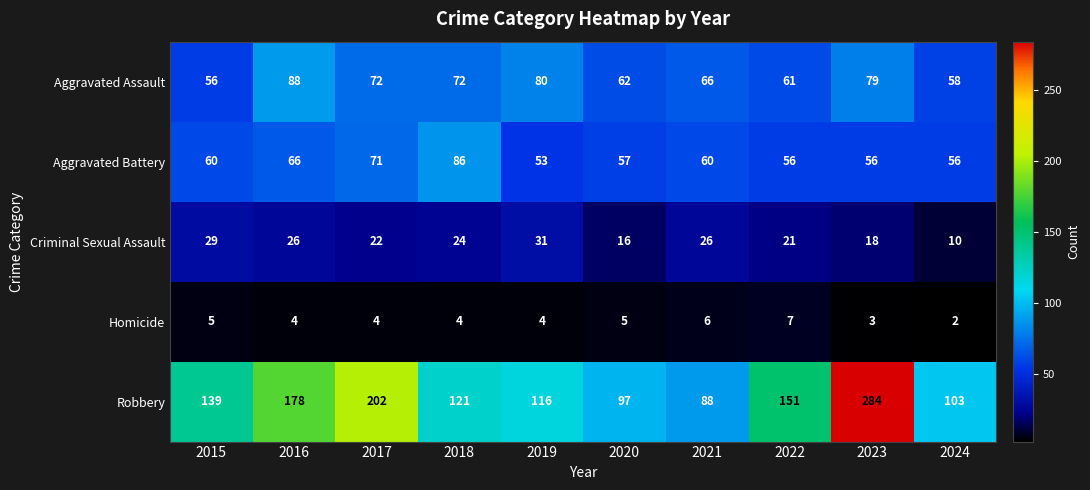

List the series in order of their peak value, highest first.

Robbery, Aggravated Assault, Aggravated Battery, Criminal Sexual Assault, Homicide